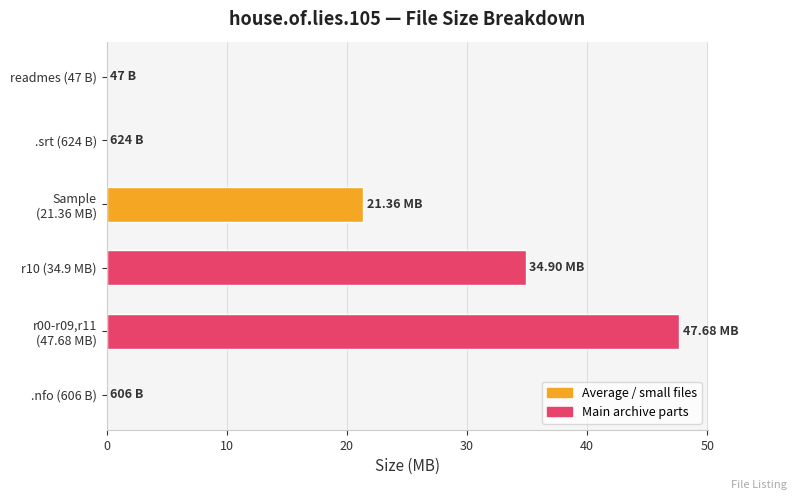

What is the sum of all values?

103.9